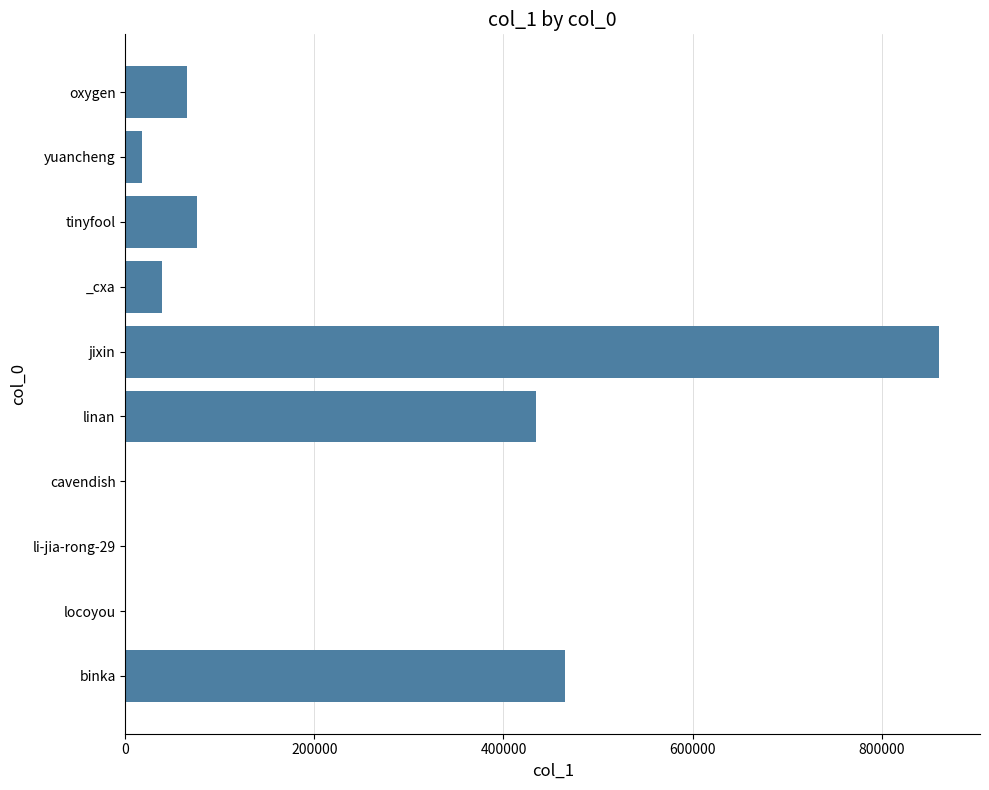

What is the ratio of the value at _cxa to the value at oxygen?

0.6